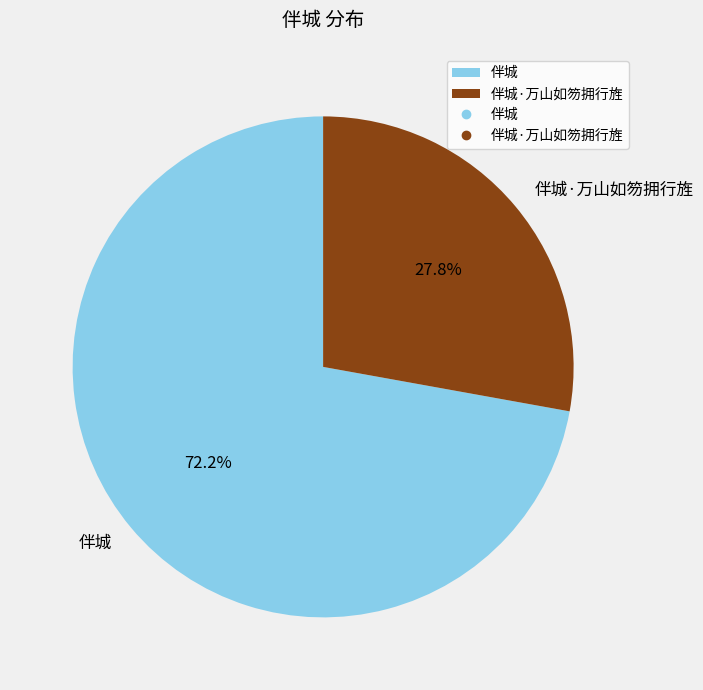

What is the smallest slice in the pie chart?

伴城·万山如笏拥行旌